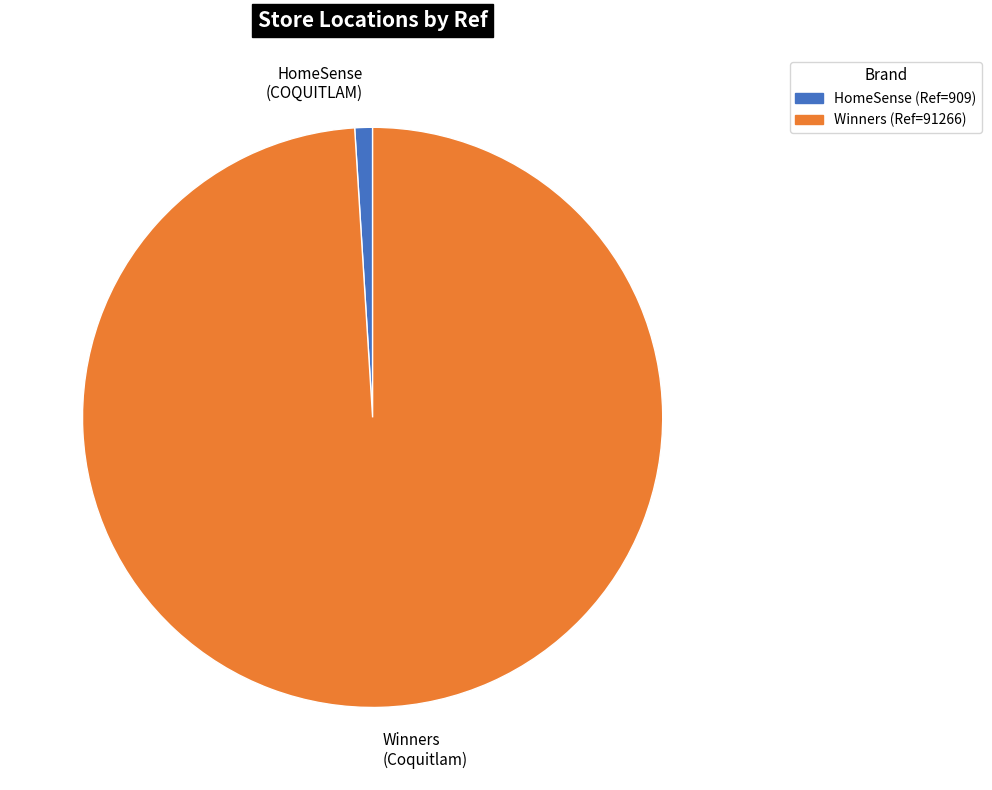

Is there a majority slice in this chart?

Yes